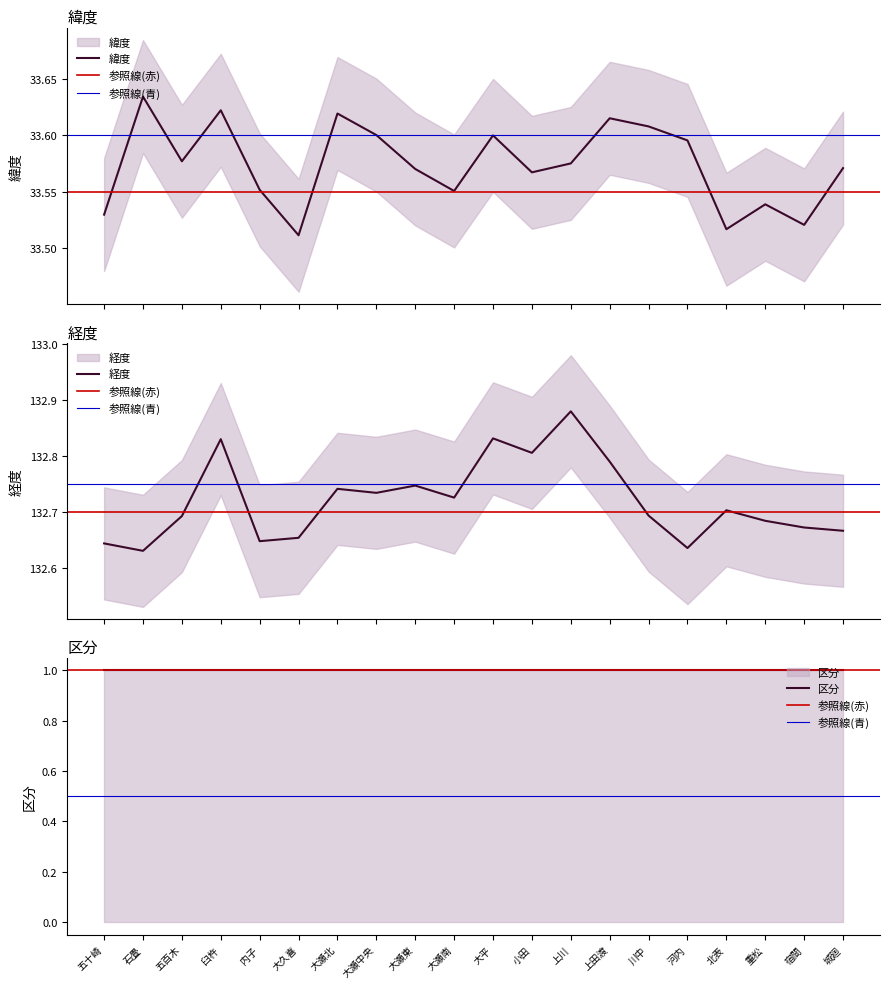

List the labels in order of 経度 value, smallest first.

石畳, 河内, 五十崎, 内子, 大久喜, 城廻, 宿間, 重松, 五百木, 川中, 北表, 大瀬南, 大瀬中央, 大瀬北, 大瀬東, 上田渡, 小田, 臼杵, 大平, 上川